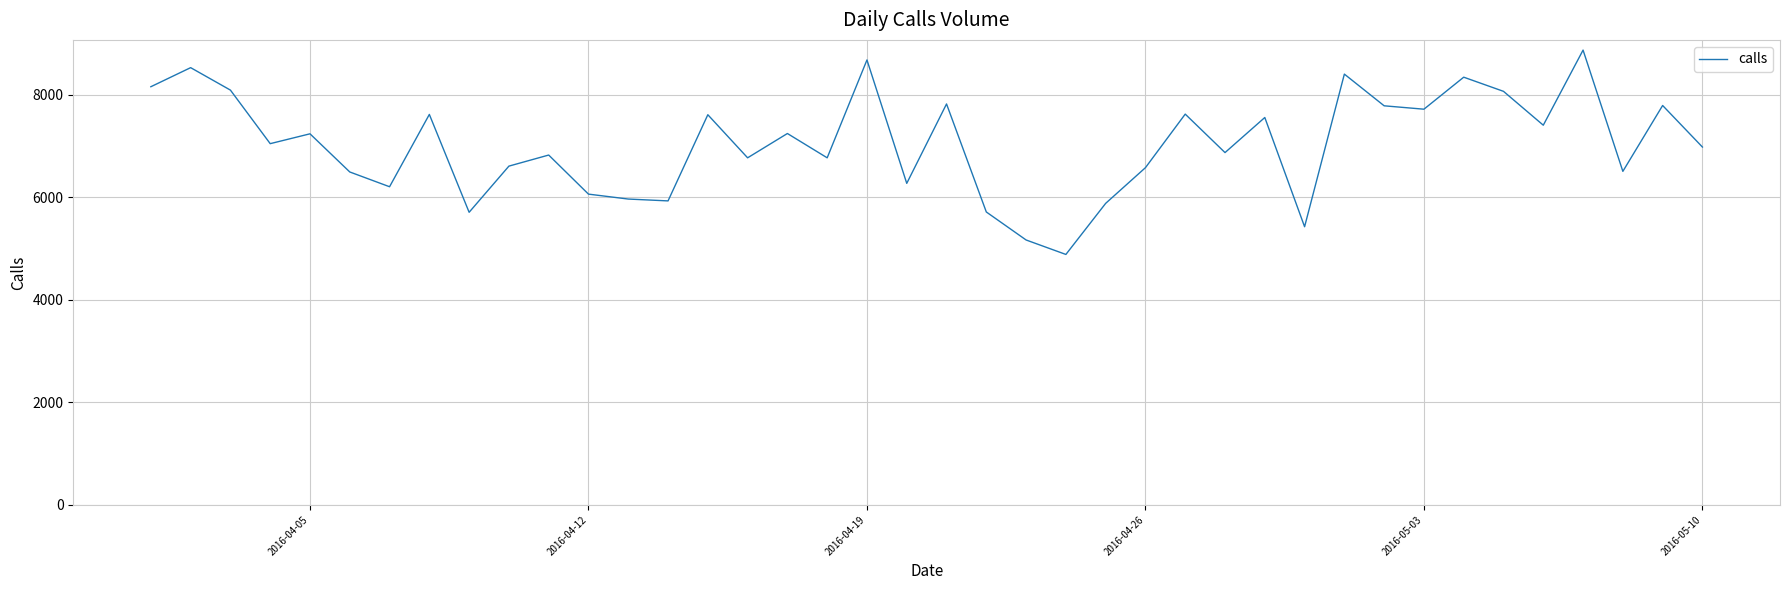

What is the difference between the maximum and minimum values?

3984